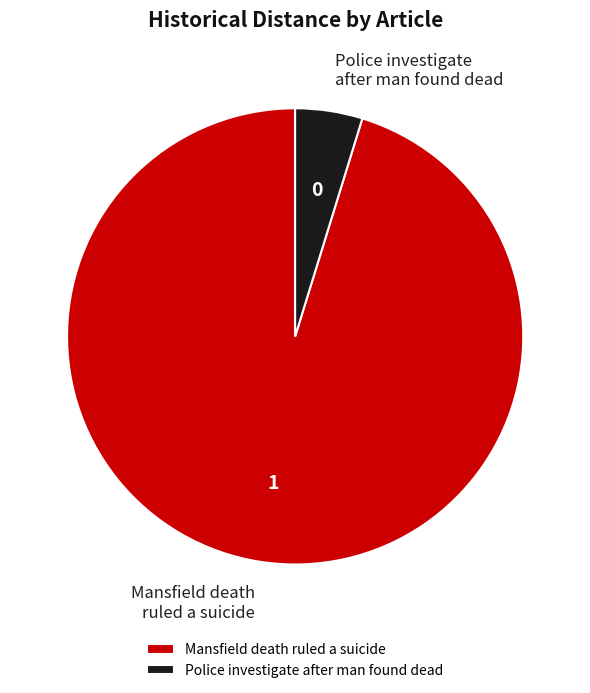

What is the majority slice?

Mansfield death ruled a suicide